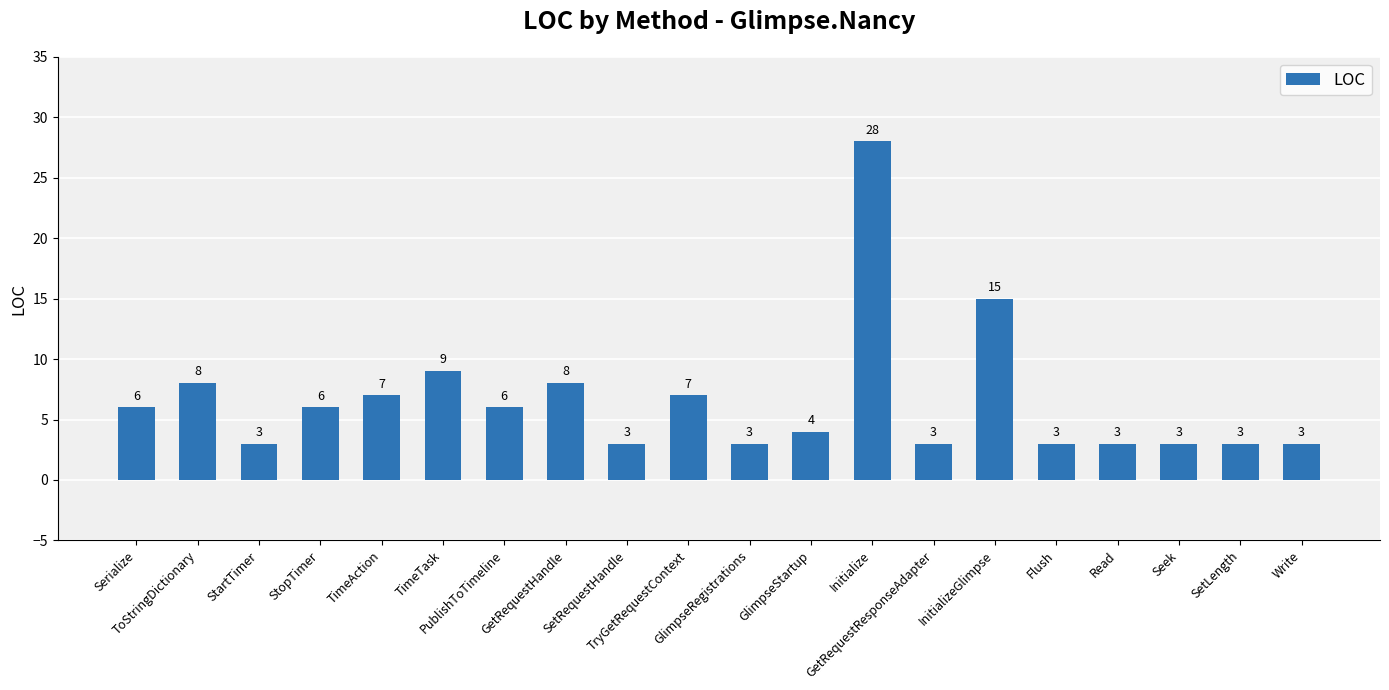

What is the average value?

7